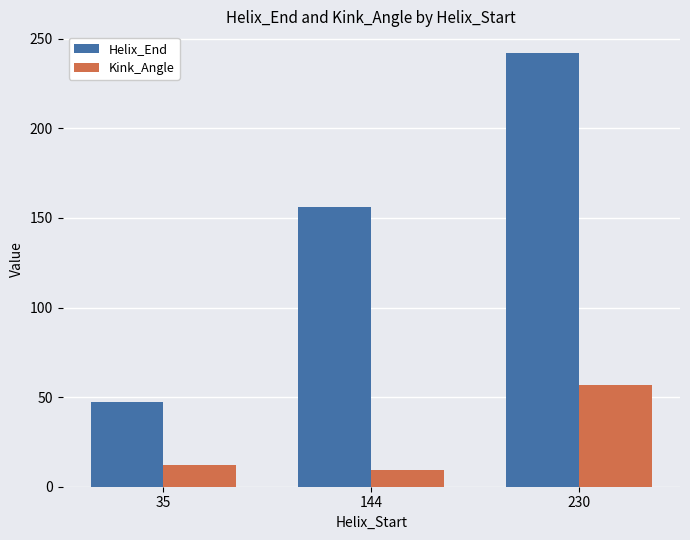

What is the difference between the highest and lowest values at 35?

34.7